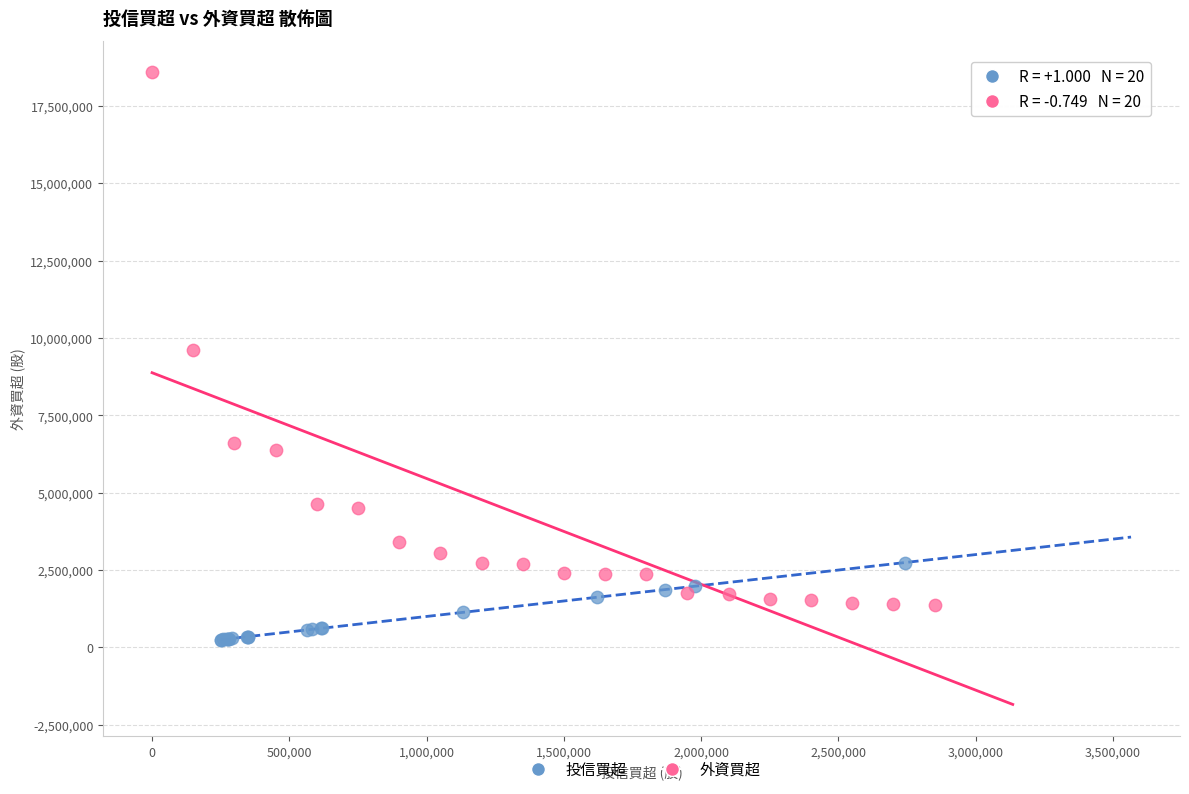

Which series contains the lowest Y value?

投信買超